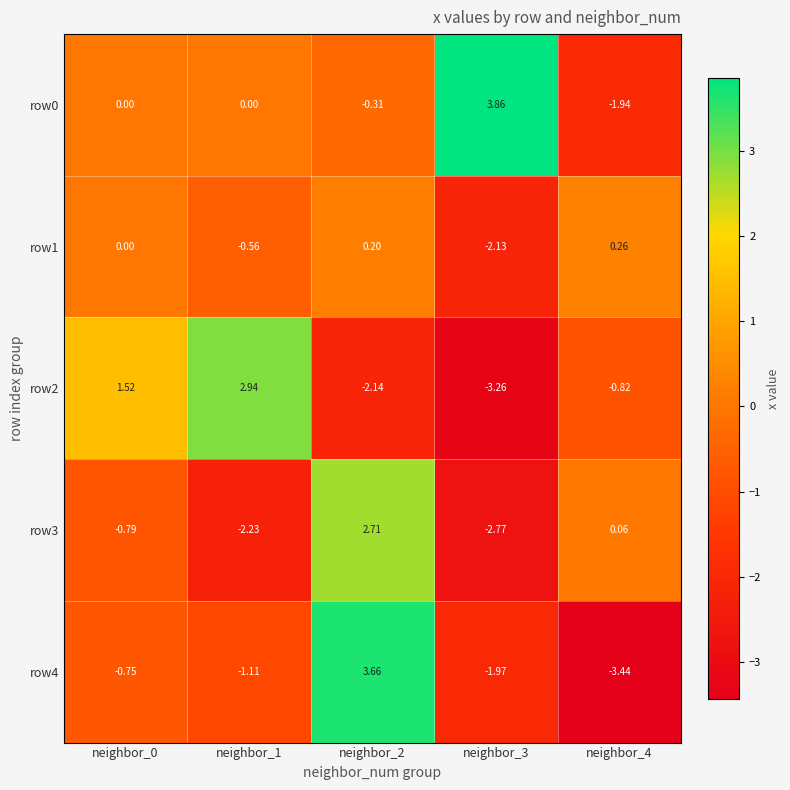

List the series in order of their peak value, highest first.

row0, row4, row2, row3, row1